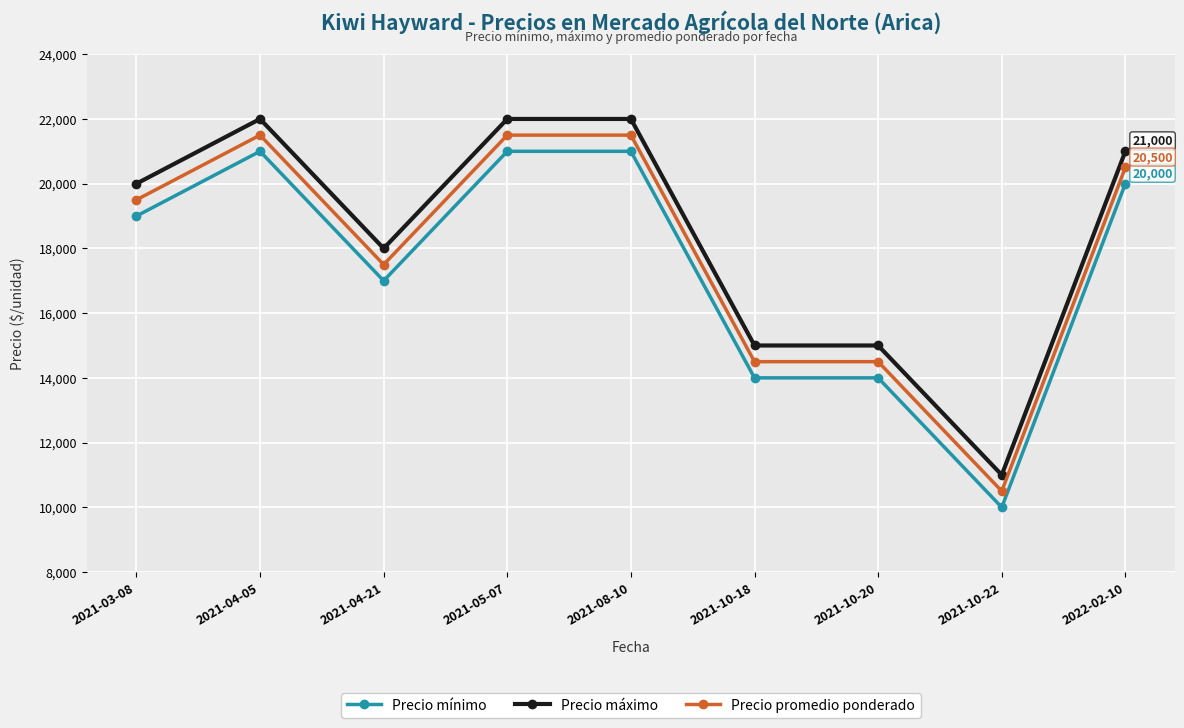

Read the Precio promedio ponderado value at 2021-10-18.

14500